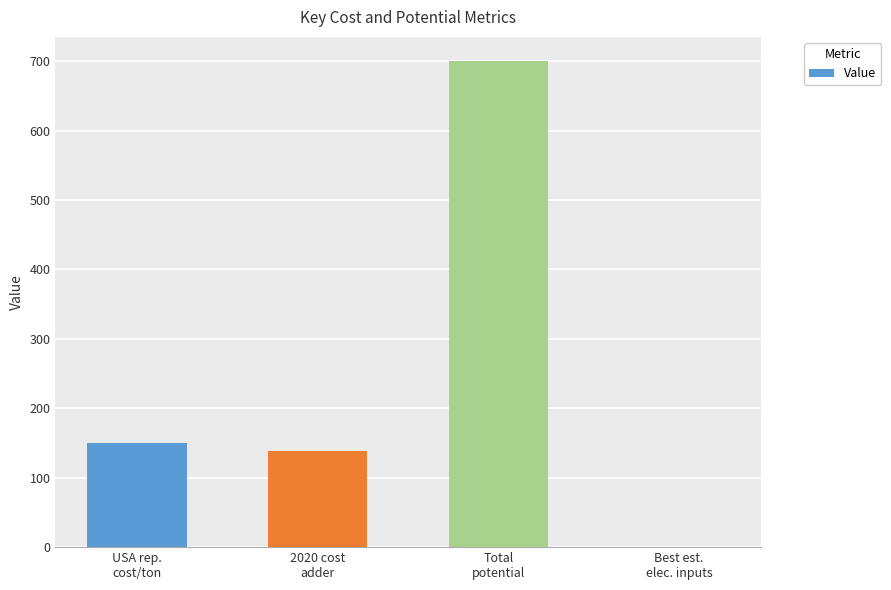

Which label corresponds to the largest value in the chart?

Total
potential